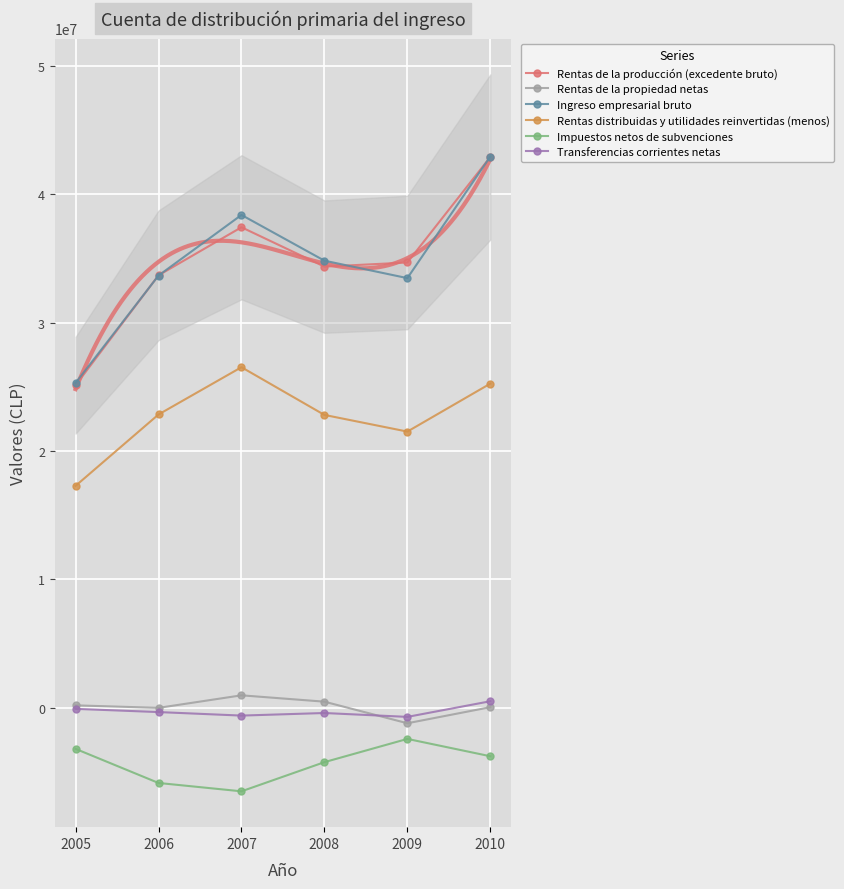

Which category has the highest value in the Ingreso empresarial bruto series?

2010